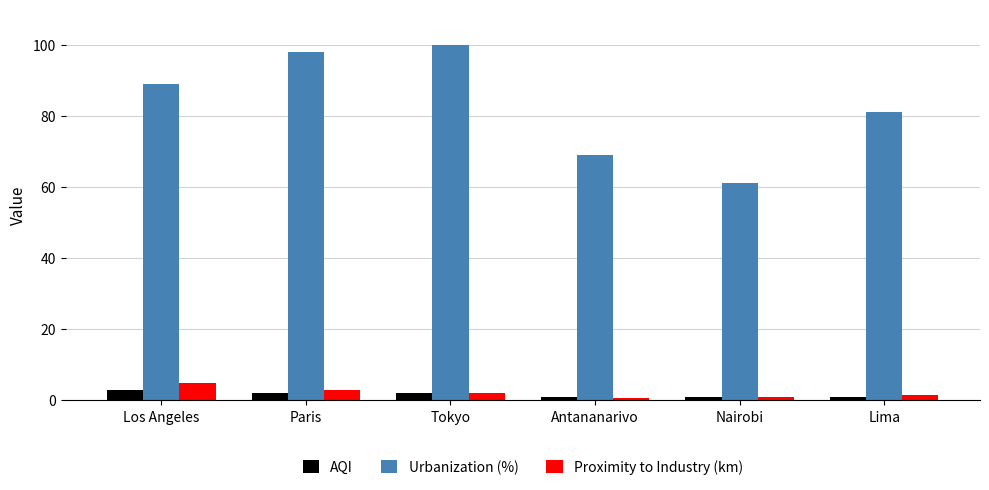

The Urbanization (%) series shows 81.0 at Lima. True or false?

True